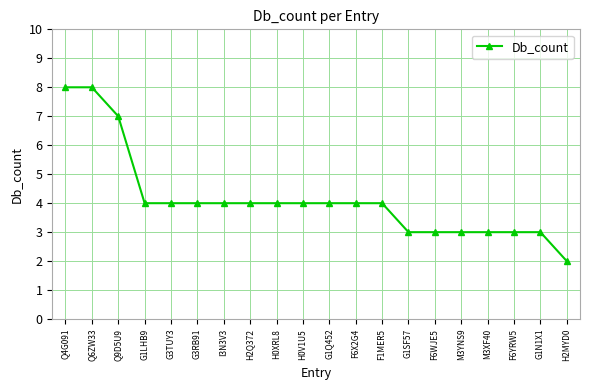

The chart shows a value of 4 at G1SF57. True or false?

False